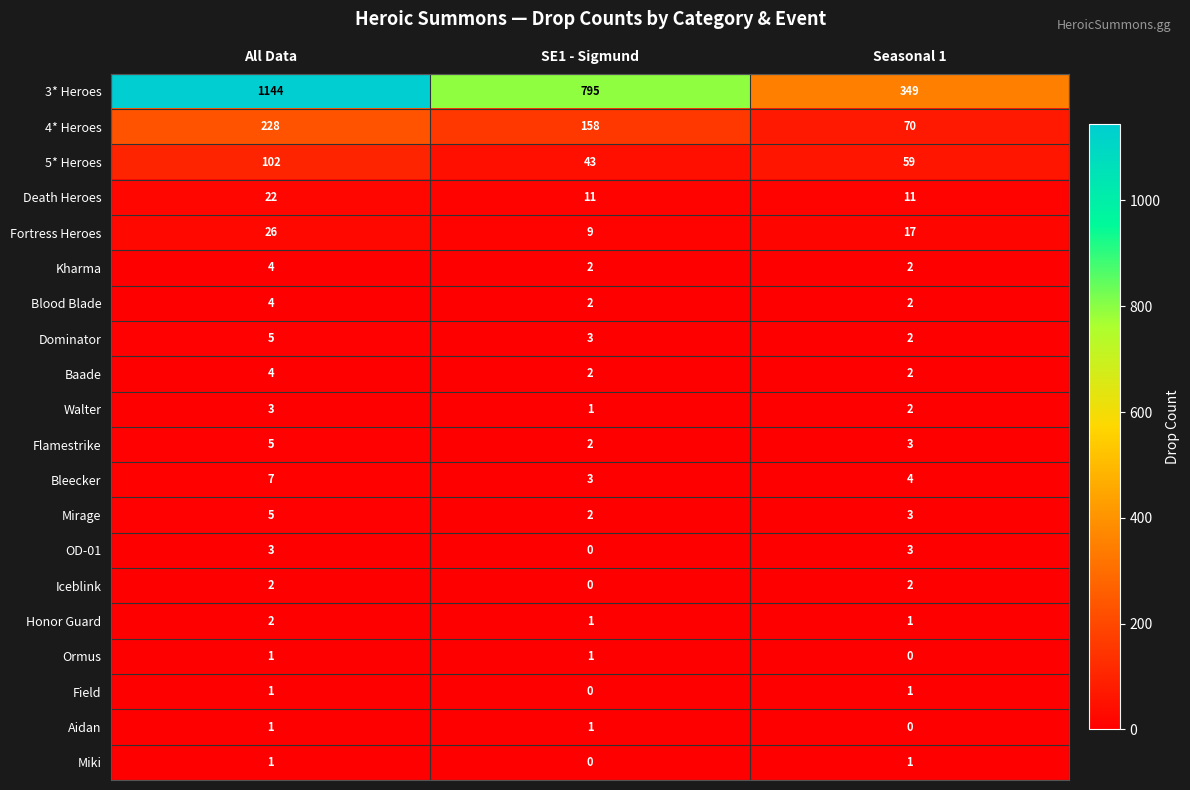

Which series has the widest spread of values?

3* Heroes